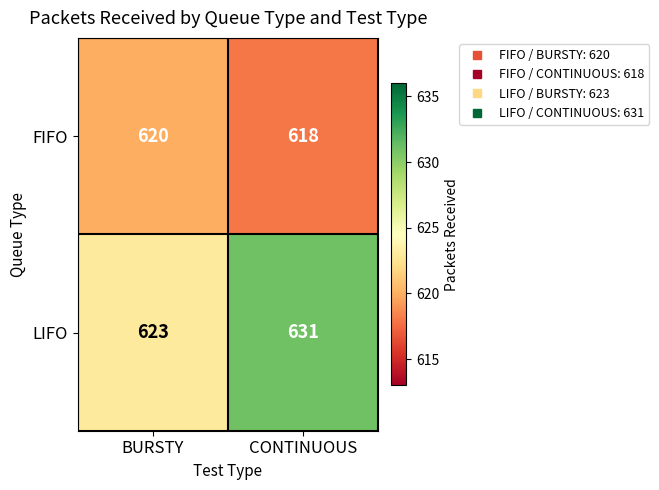

How many distinct data groups are displayed?

2